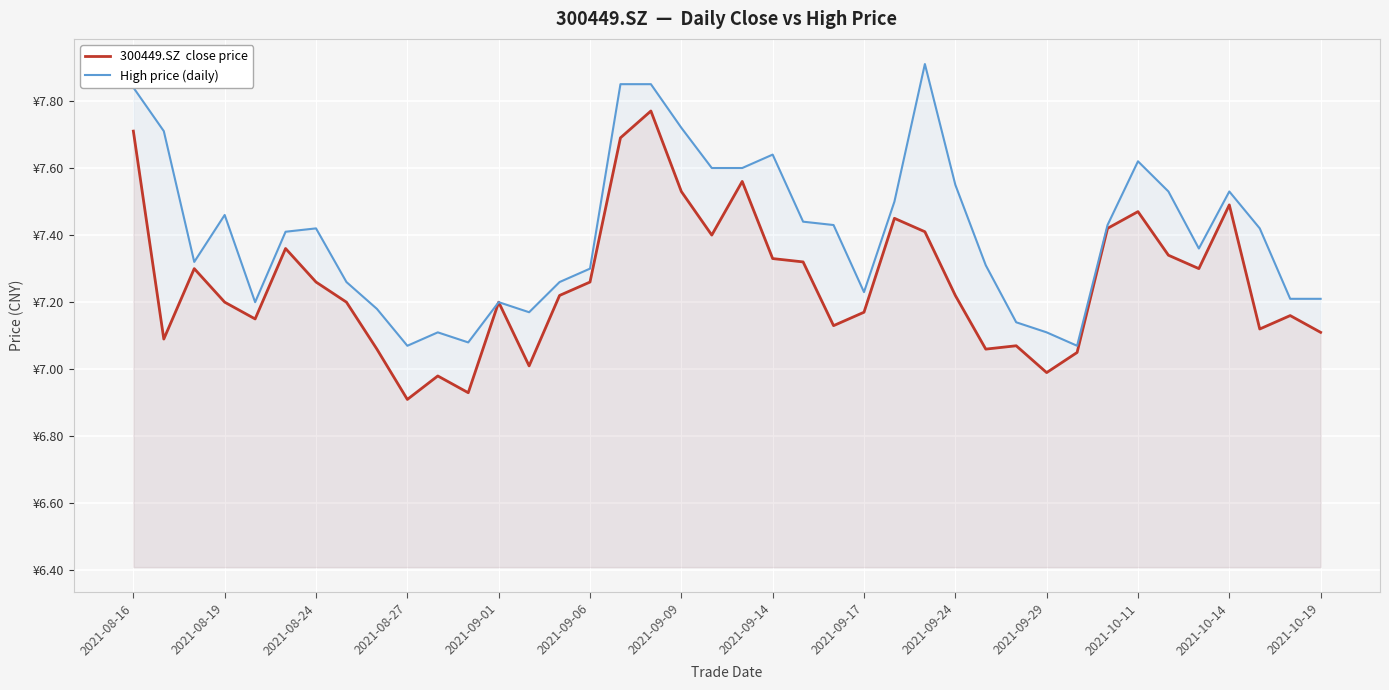

At which category is the sum across all series the highest?

17